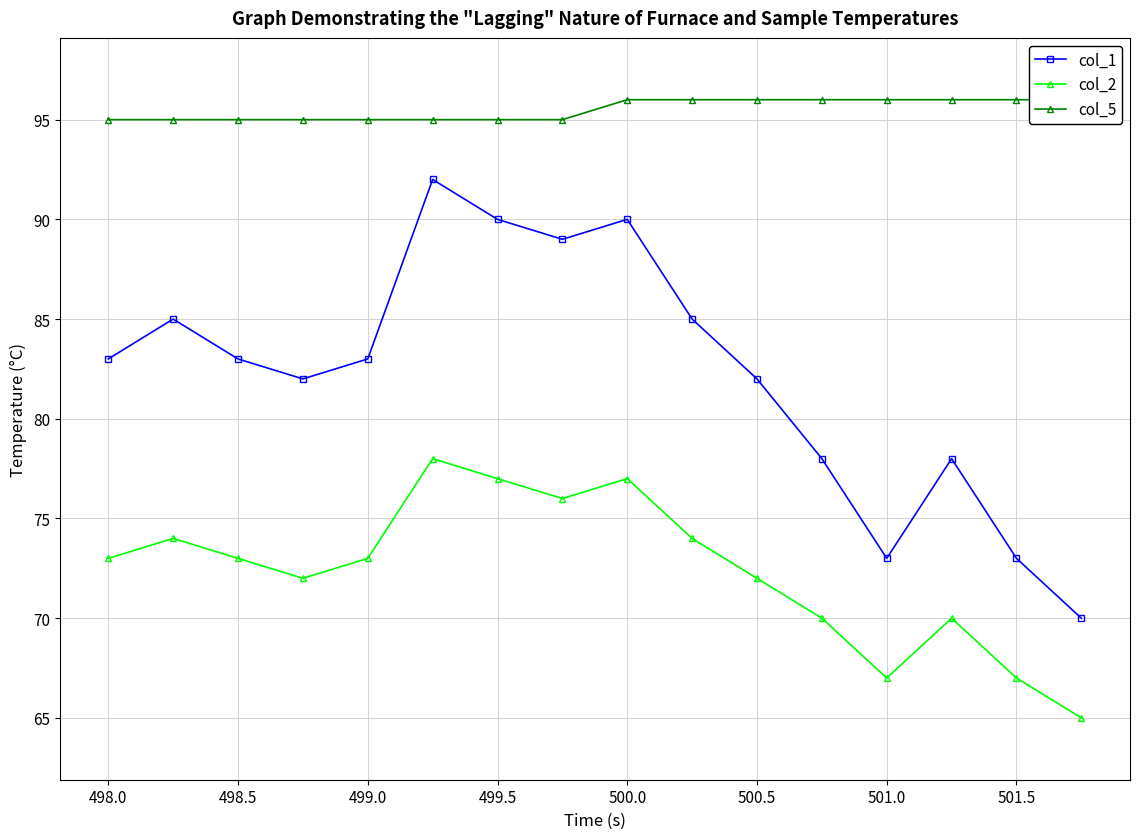

How many interior local peaks does the col_1 series have?

4